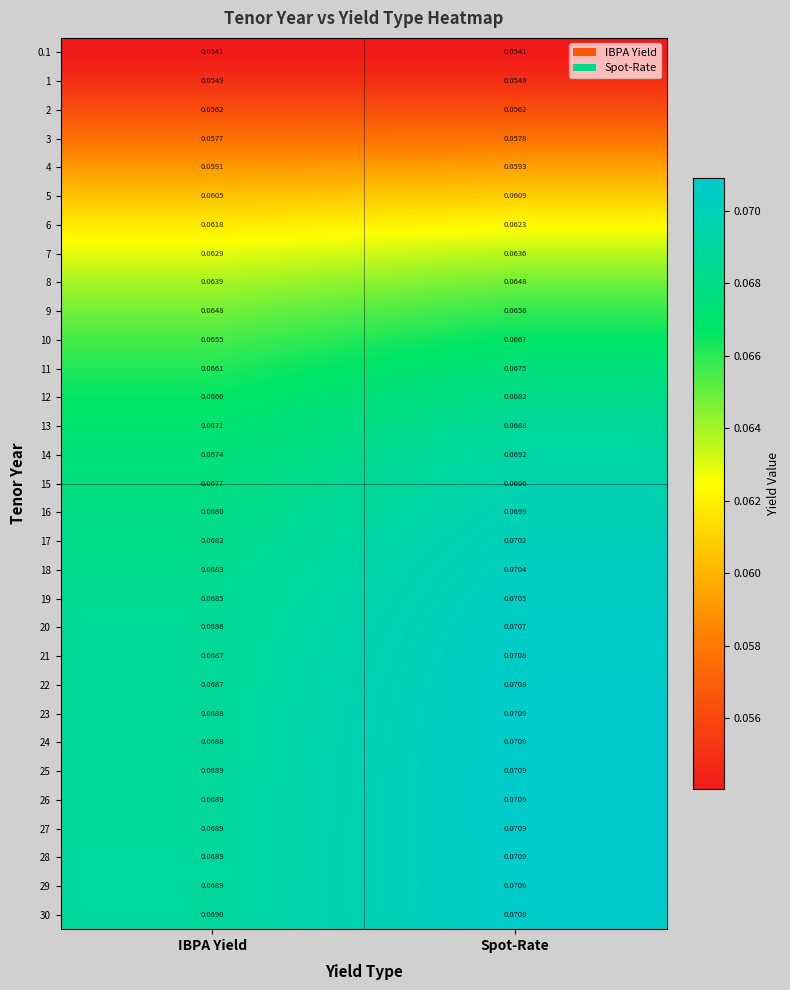

At which category is the sum across all series the highest?

Spot-Rate